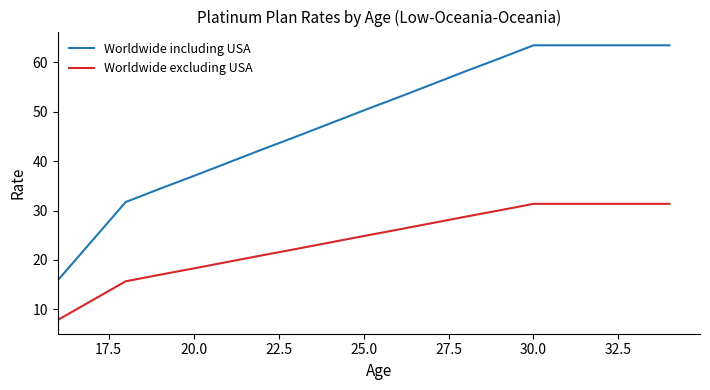

Which series has the largest total across all categories?

Worldwide including USA